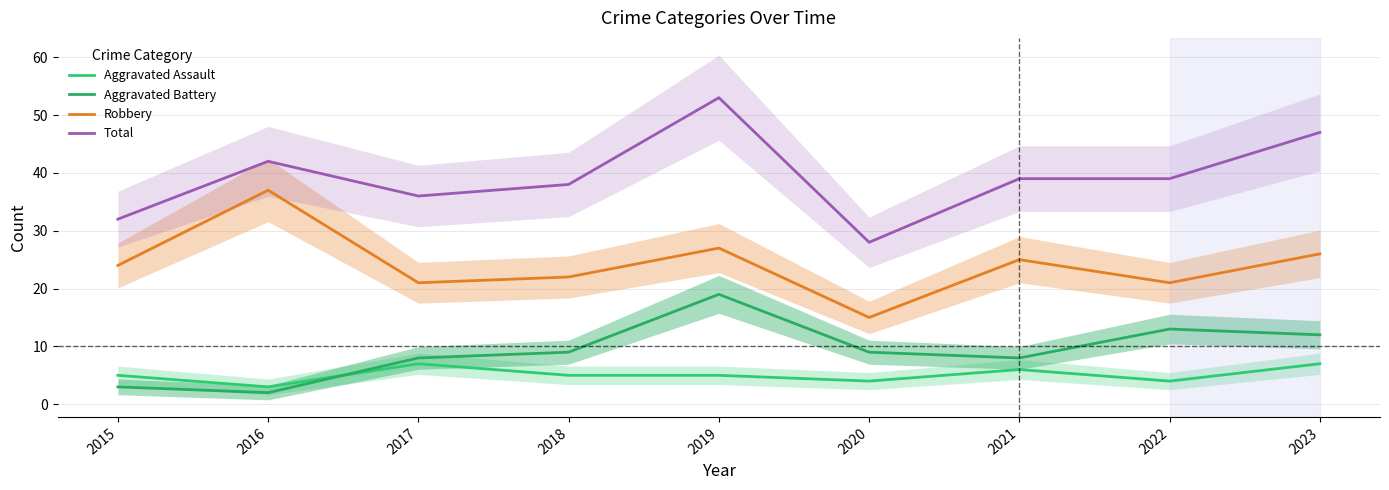

Reading right to left, what are all the values shown in this chart?

Aggravated Assault: 2023=7	2022=4	2021=6	2020=4	2019=5	2018=5	2017=7	2016=3	2015=5
Aggravated Battery: 2023=12	2022=13	2021=8	2020=9	2019=19	2018=9	2017=8	2016=2	2015=3
Robbery: 2023=26	2022=21	2021=25	2020=15	2019=27	2018=22	2017=21	2016=37	2015=24
Total: 2023=47	2022=39	2021=39	2020=28	2019=53	2018=38	2017=36	2016=42	2015=32